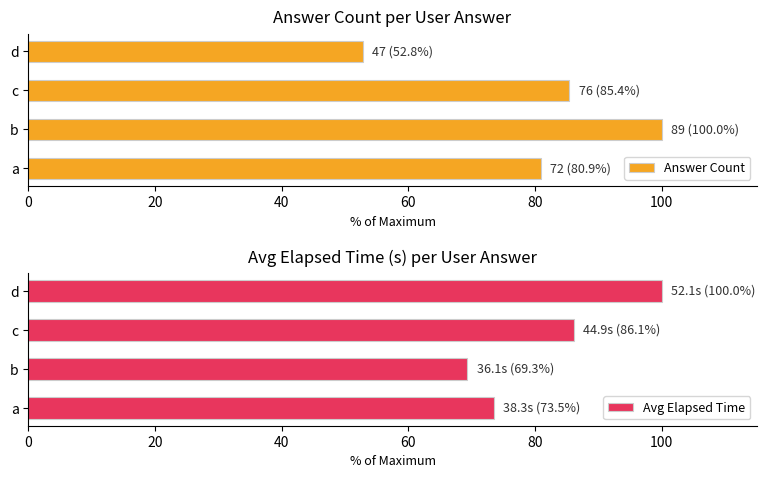

What are all the series names shown in the legend?

Answer Count, Avg Elapsed Time